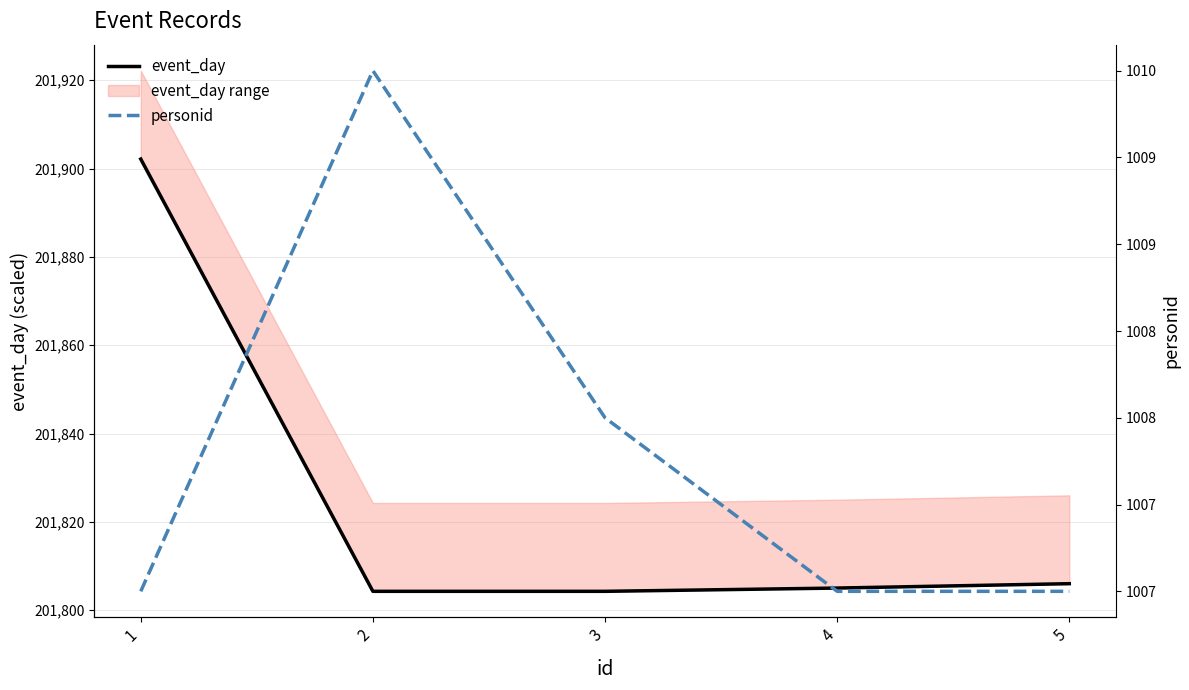

What is the sum of the personid values at 1 and 3?

2015.0